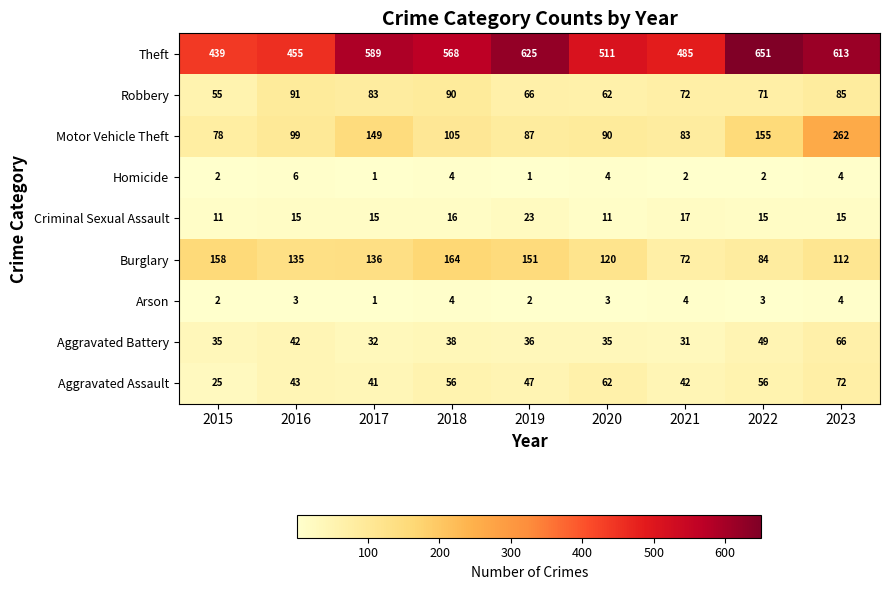

What is the total value across all series at 2018?

1045